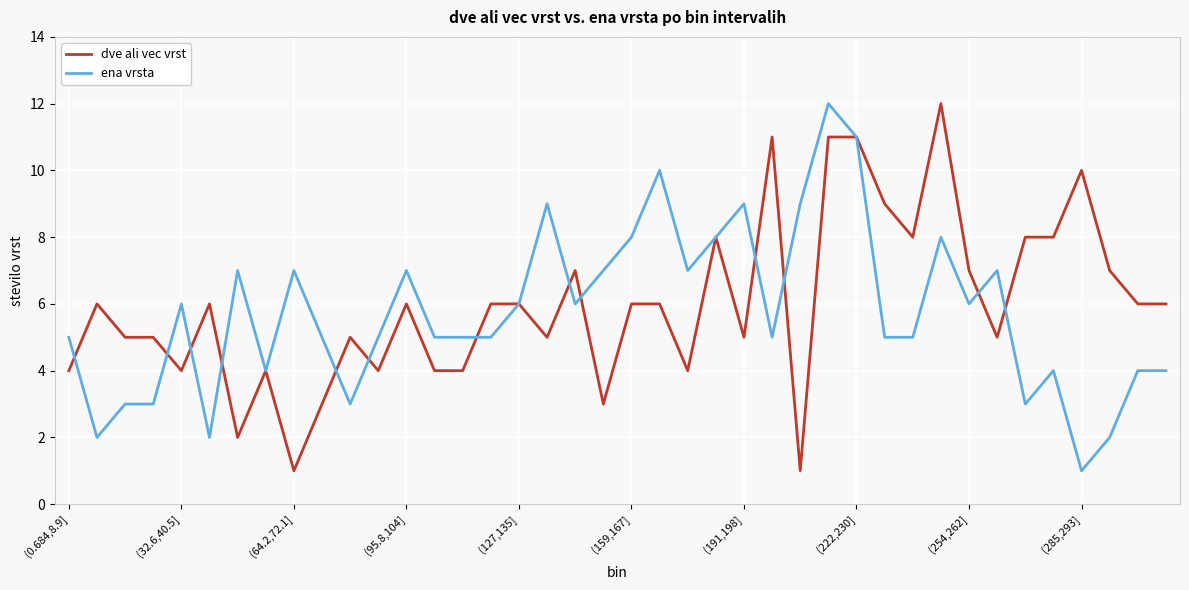

What is the maximum value for dve ali vec vrst?

12